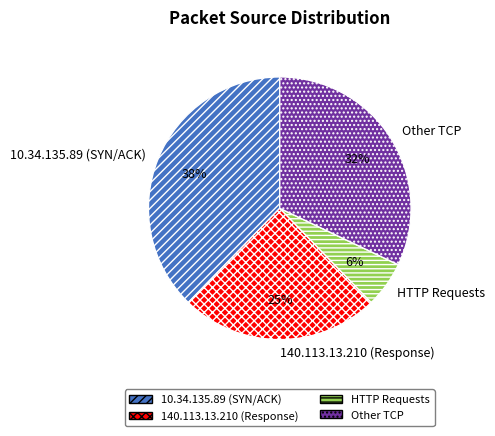

True or false: HTTP Requests accounts for 6% of the total.

True